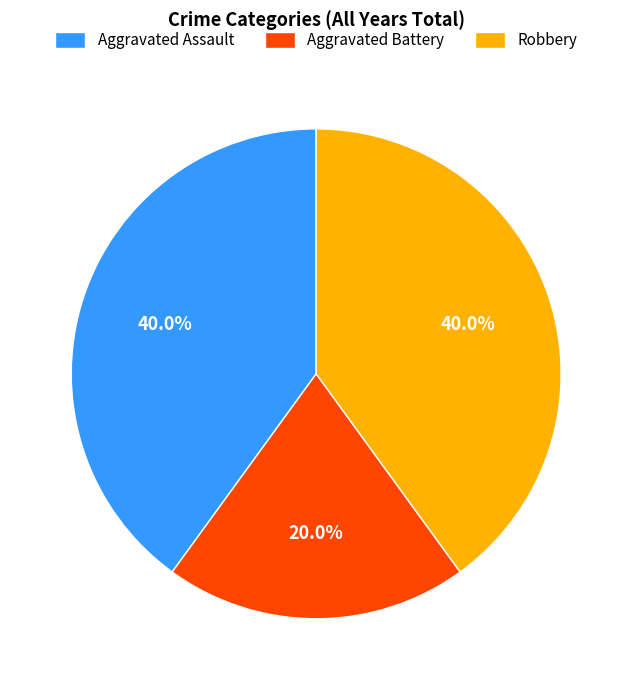

How many slices are in this pie chart?

3